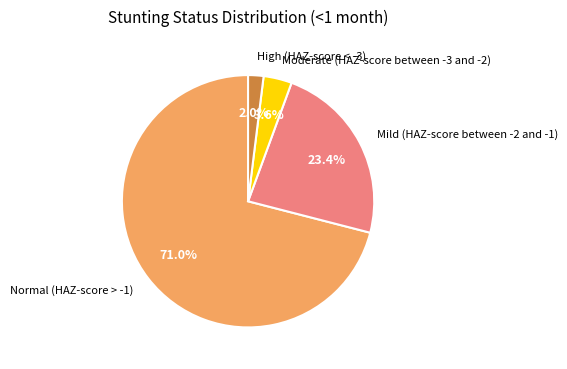

Between Mild (HAZ-score between -2 and -1) and High (HAZ-score < -3), which is larger?

Mild (HAZ-score between -2 and -1)